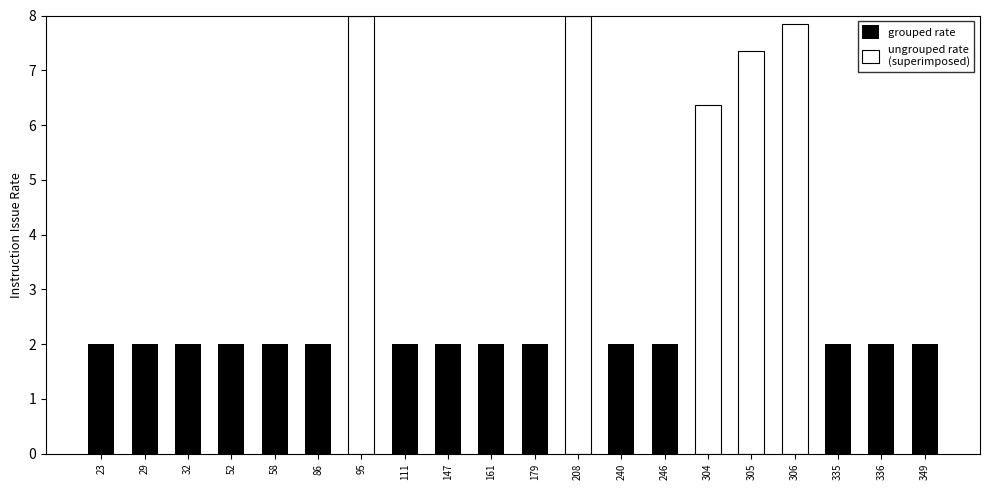

What is the difference between the second highest and minimum values in the ungrouped rate
(superimposed) series?

8.0